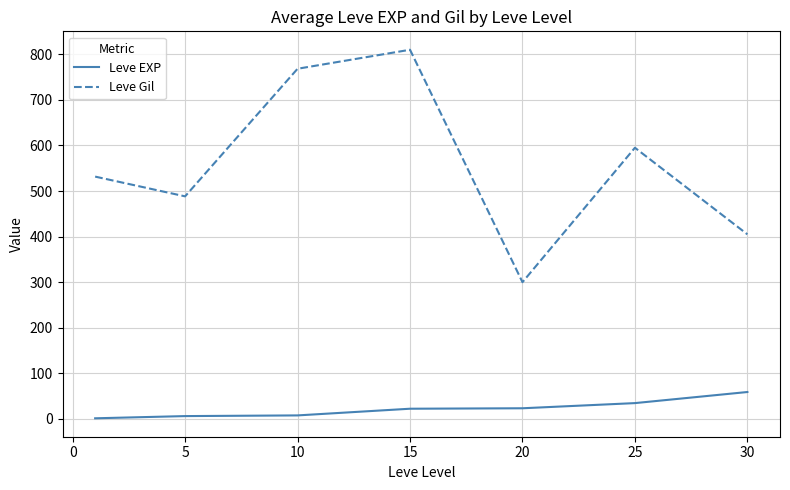

What is the lowest value of the Leve Gil series?

300.0